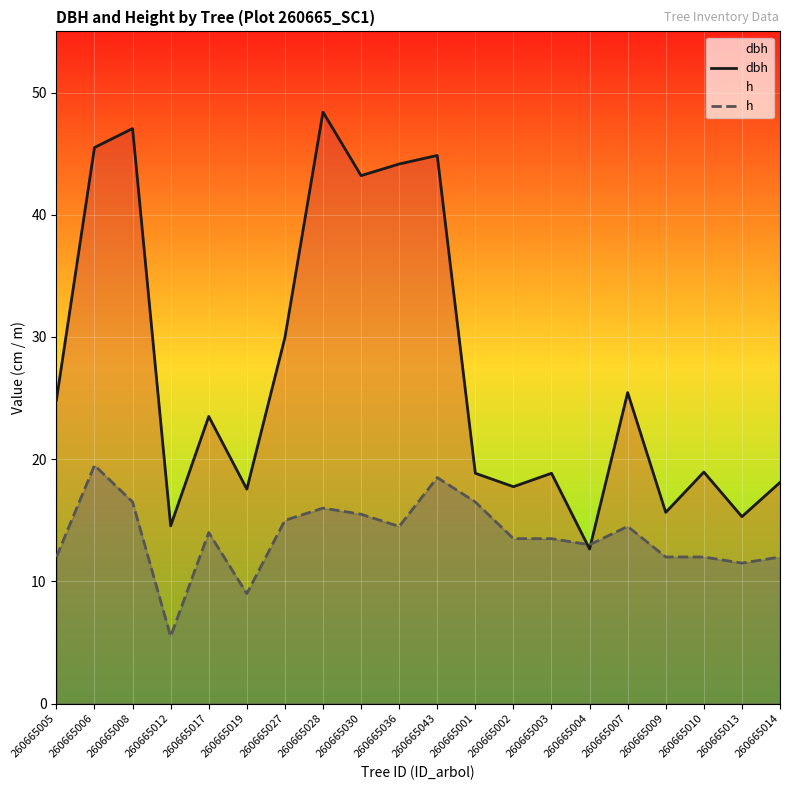

Where is the first local minimum for h?

260665012